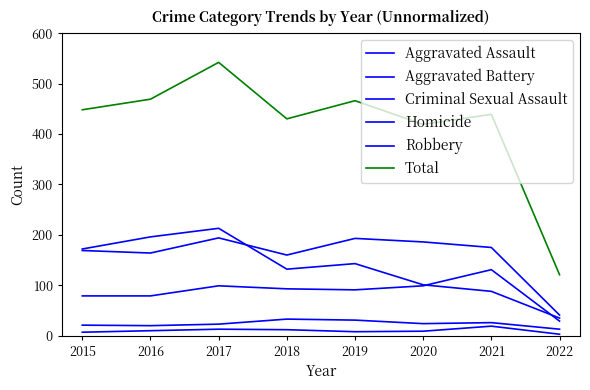

True or false: Aggravated Assault has more than 2 points higher than both neighbors.

False